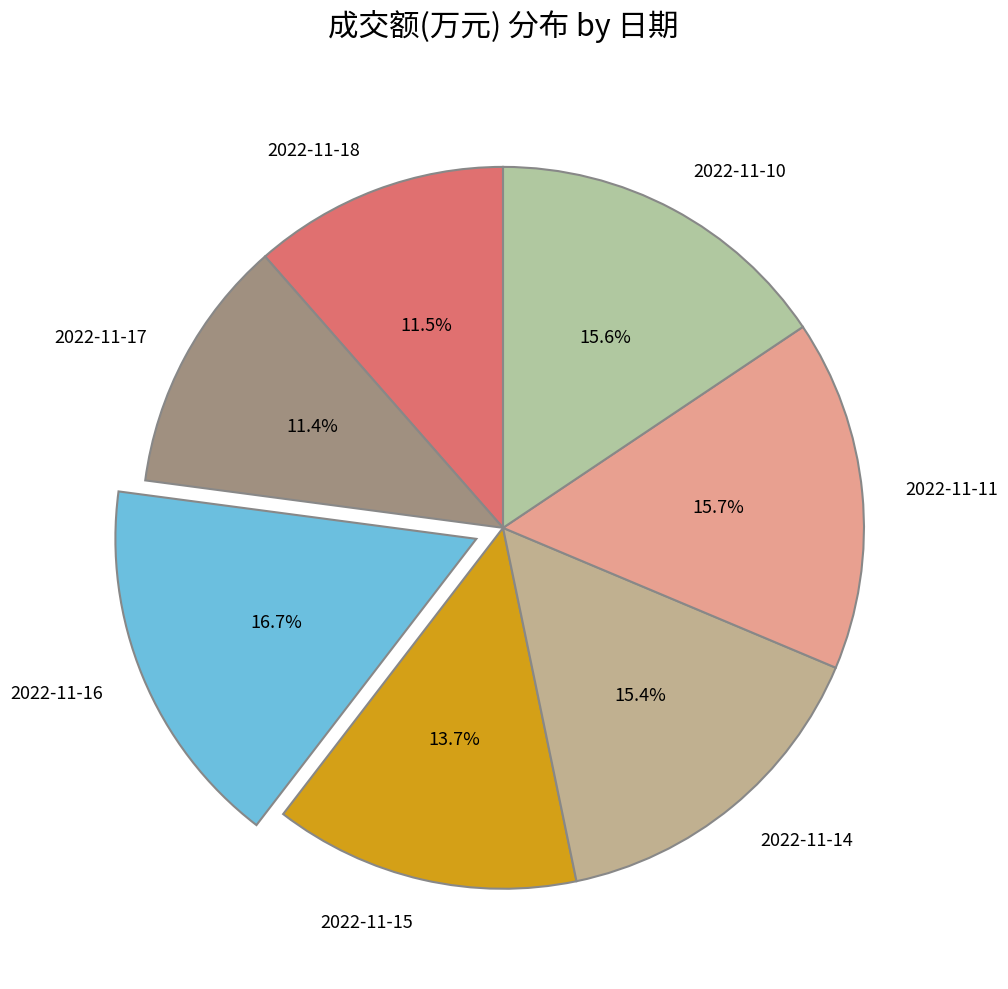

What percentage do 2022-11-14 and 2022-11-11 together represent?

31.1%